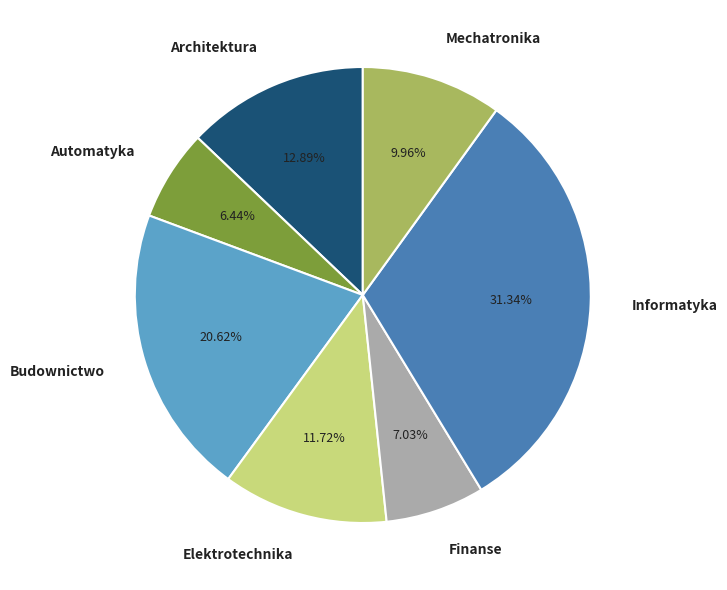

Which category has the biggest portion of the pie?

Informatyka